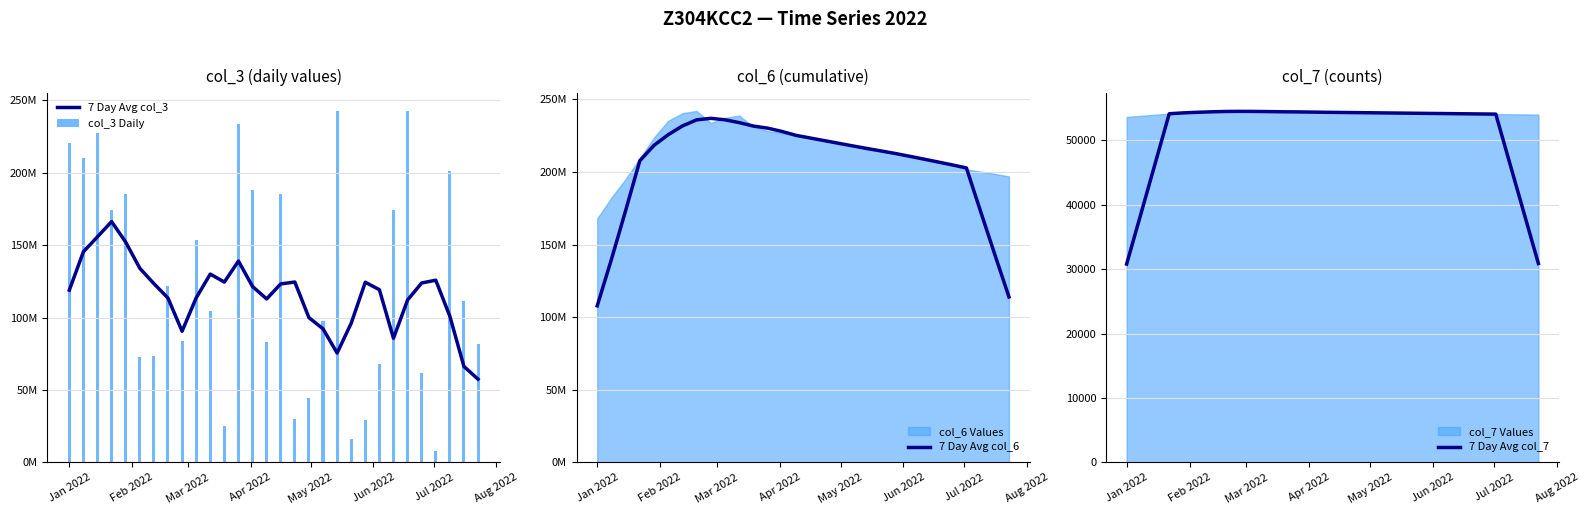

Which series has the largest total across all categories?

7 Day Avg col_6